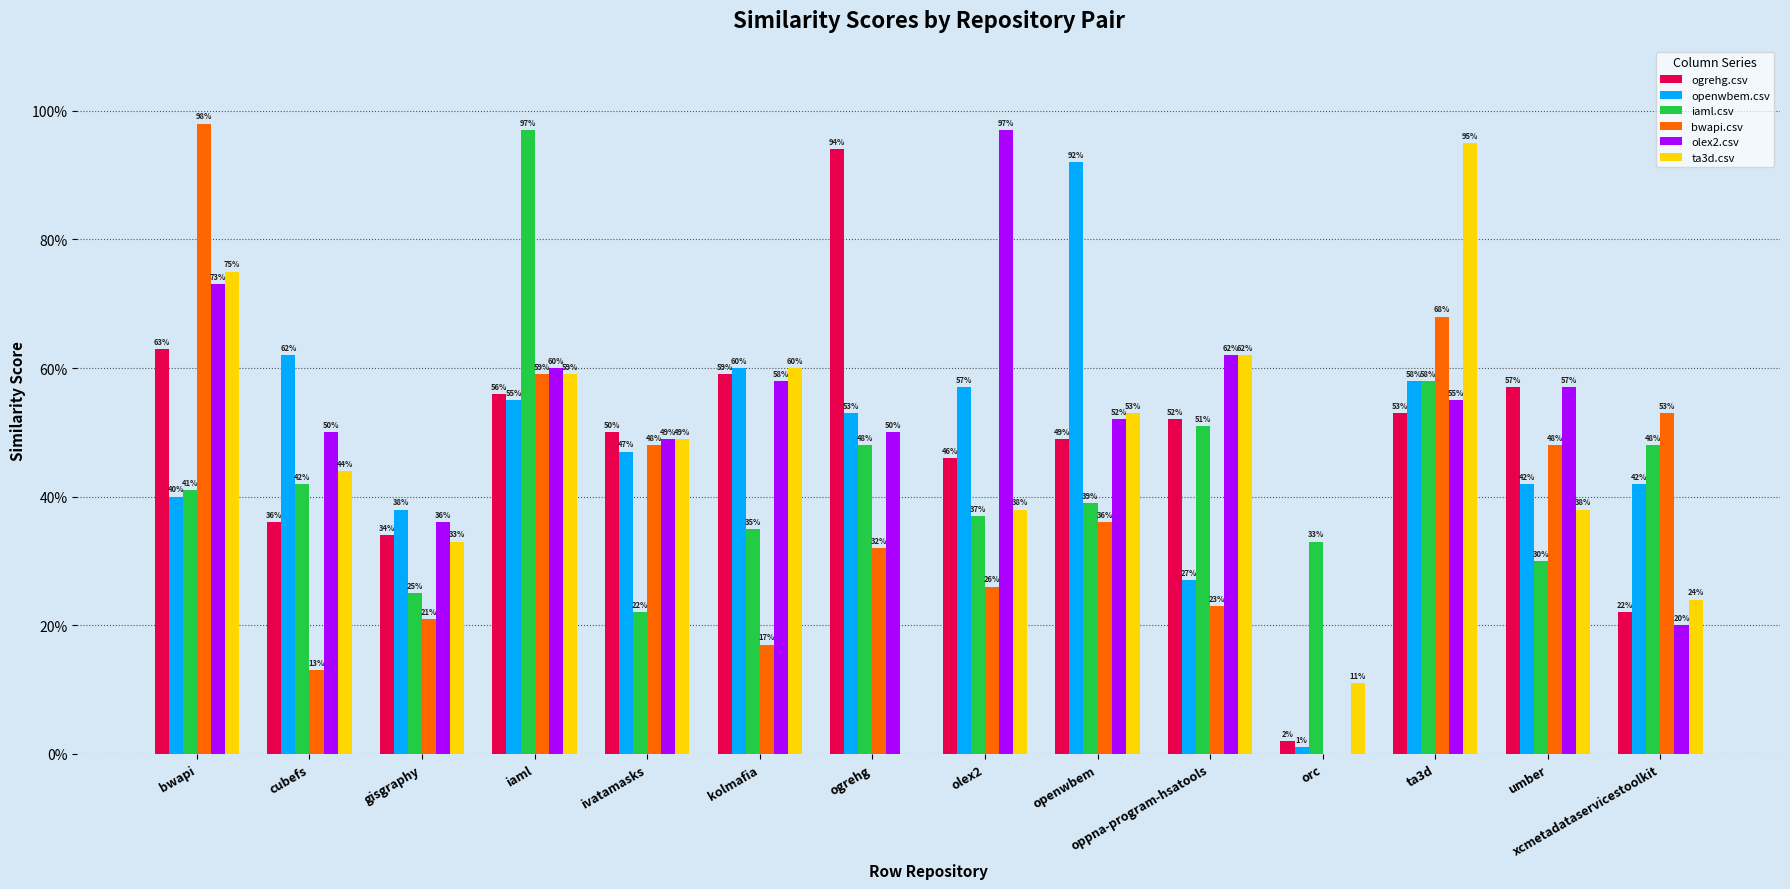

Are the bars horizontal?

No